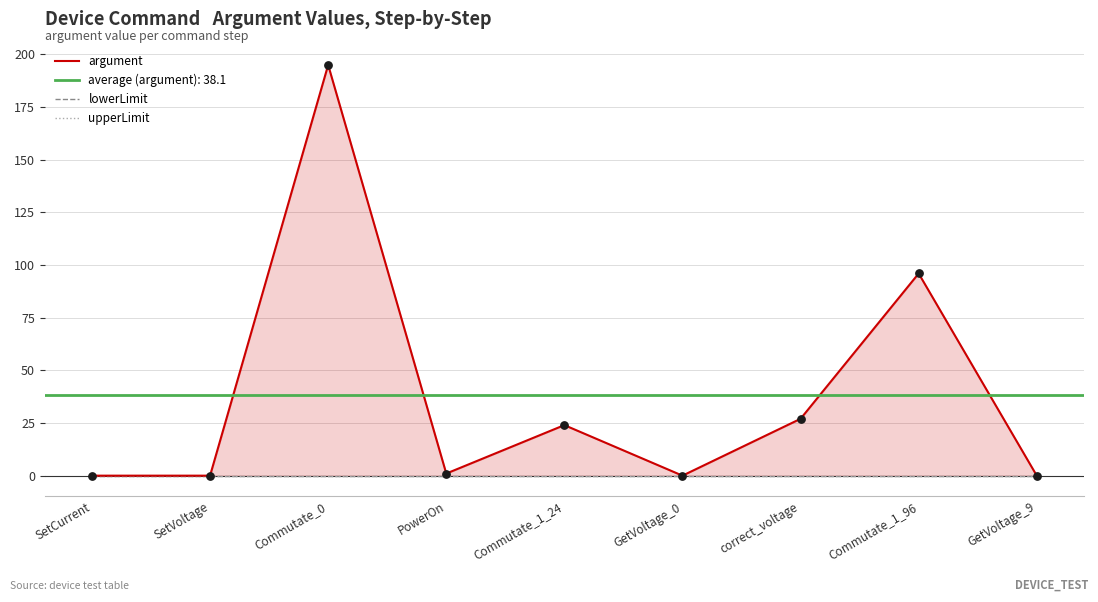

What are all the series names shown in the legend?

argument, lowerLimit, upperLimit